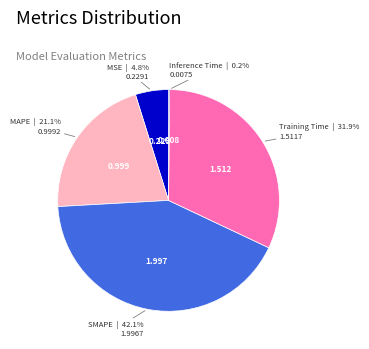

Is there any slice that represents more than half of the pie?

No